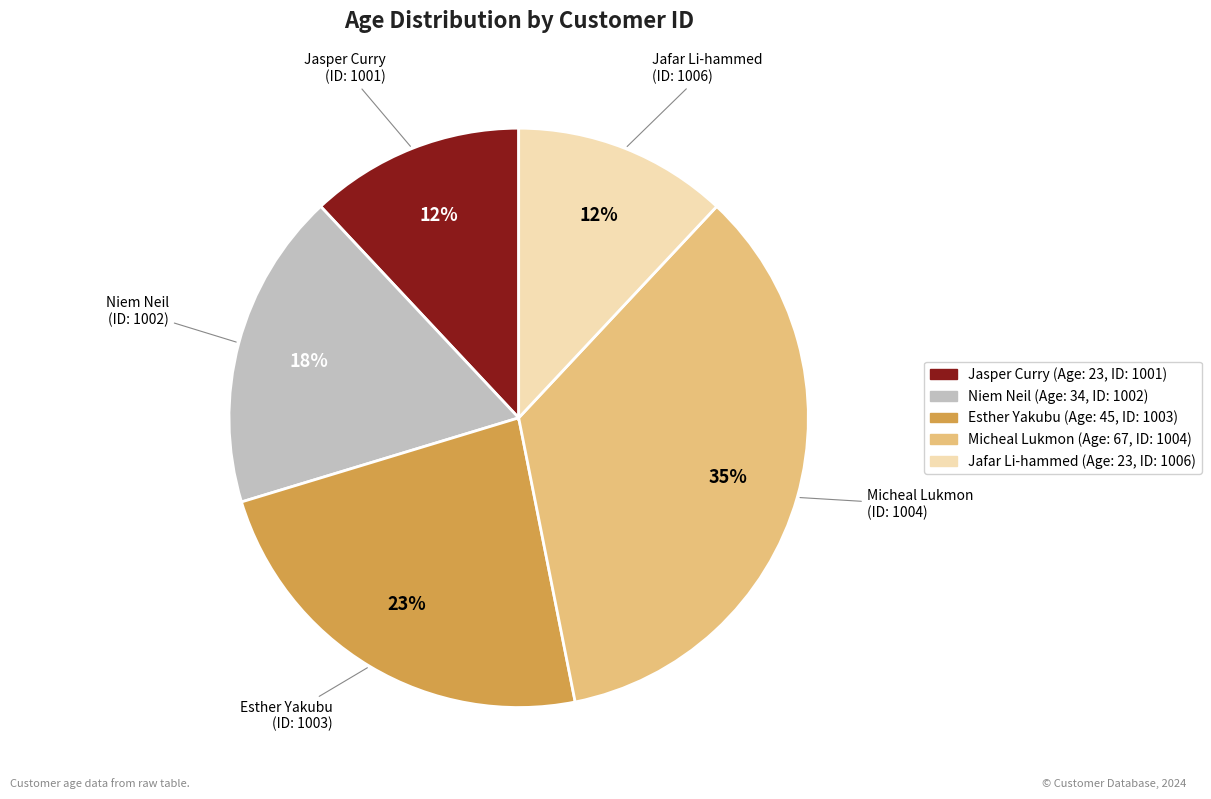

What is the largest slice in the pie chart?

Micheal Lukmon